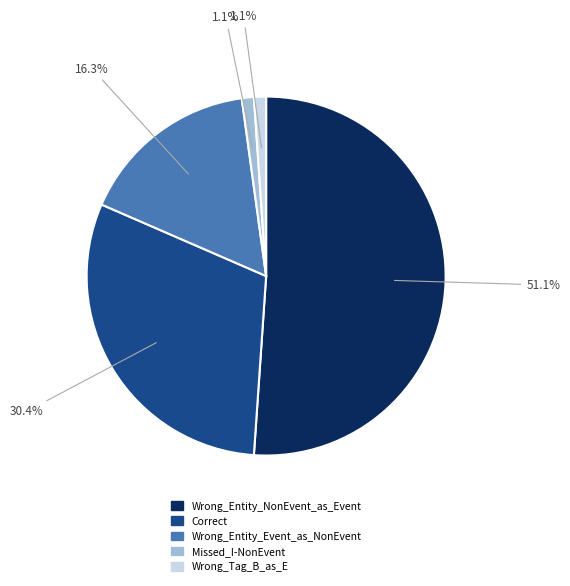

To the nearest percent, what percentage of the pie is Correct?

30%